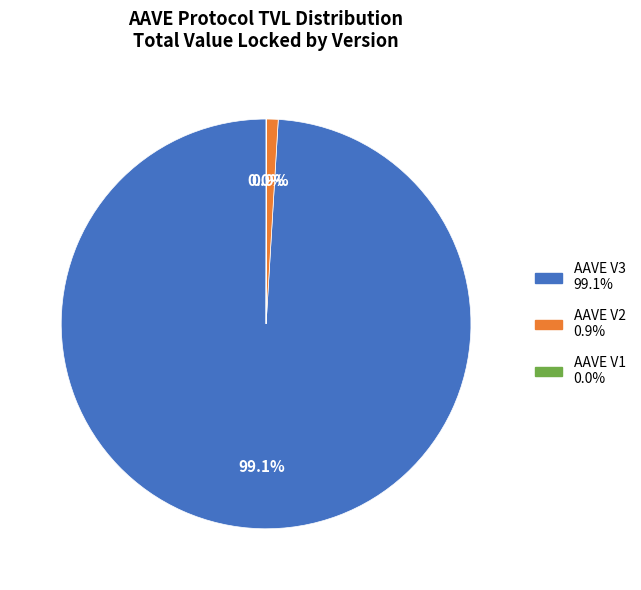

The AAVE V3 slice represents 99% of the pie. True or false?

True